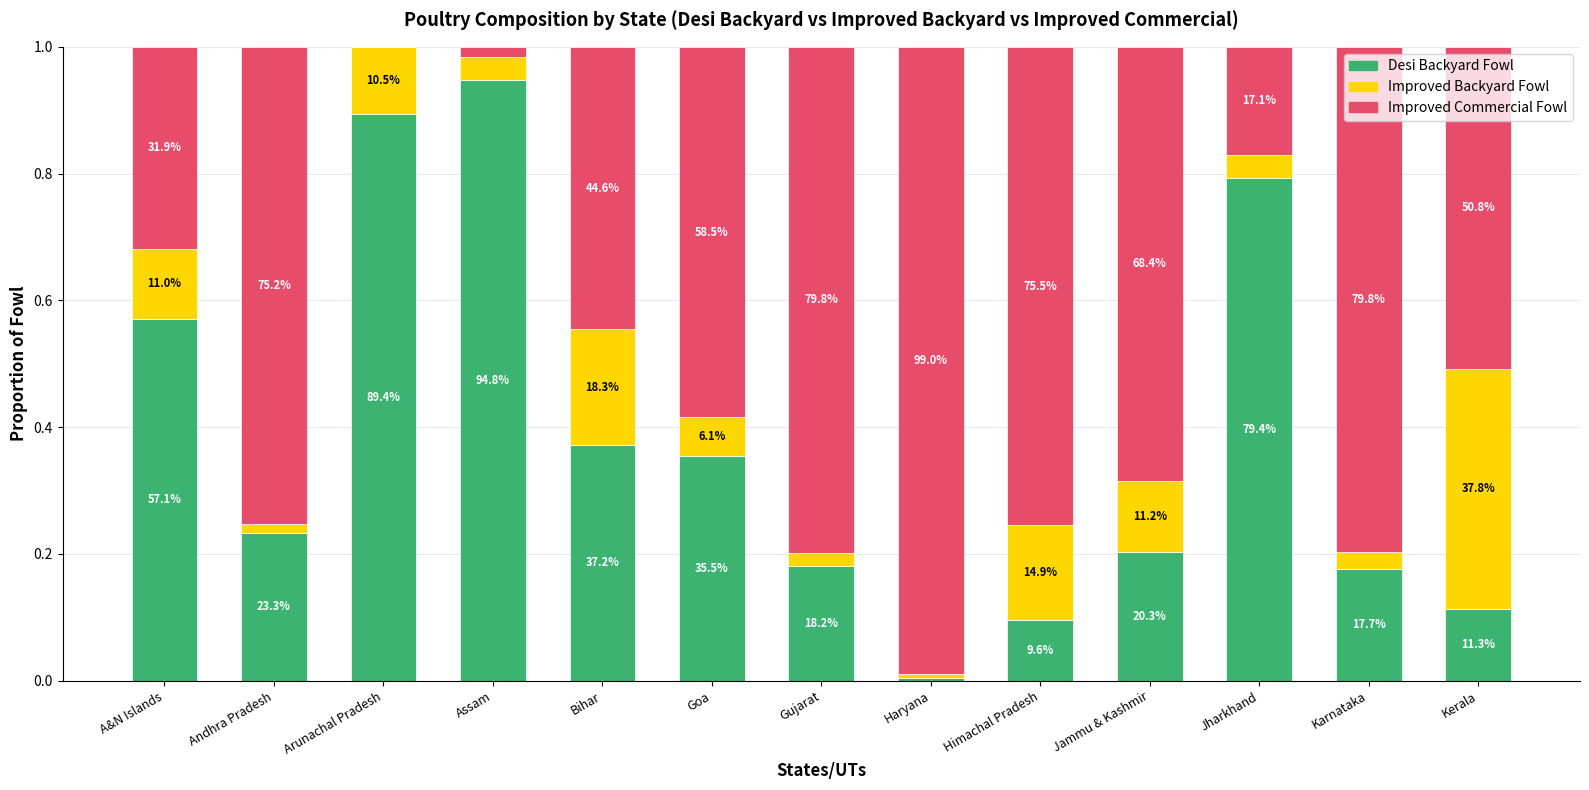

What are all the series names shown in the legend?

Desi Backyard Fowl, Improved Backyard Fowl, Improved Commercial Fowl